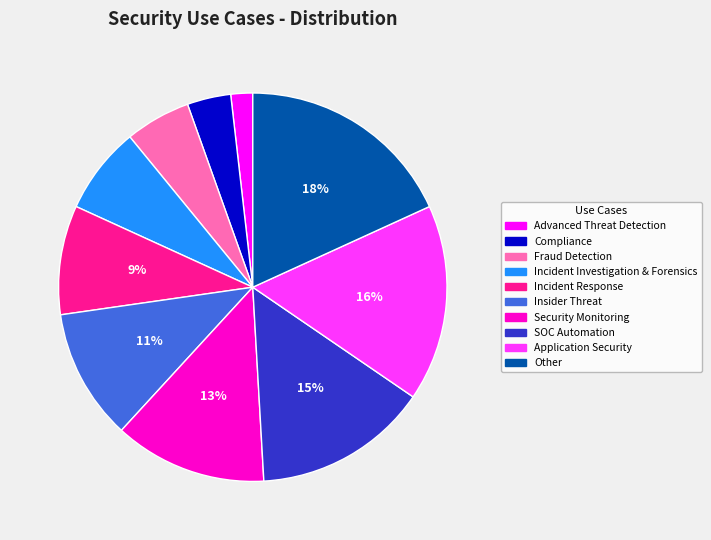

What is the smallest slice in the pie chart?

Advanced Threat Detection